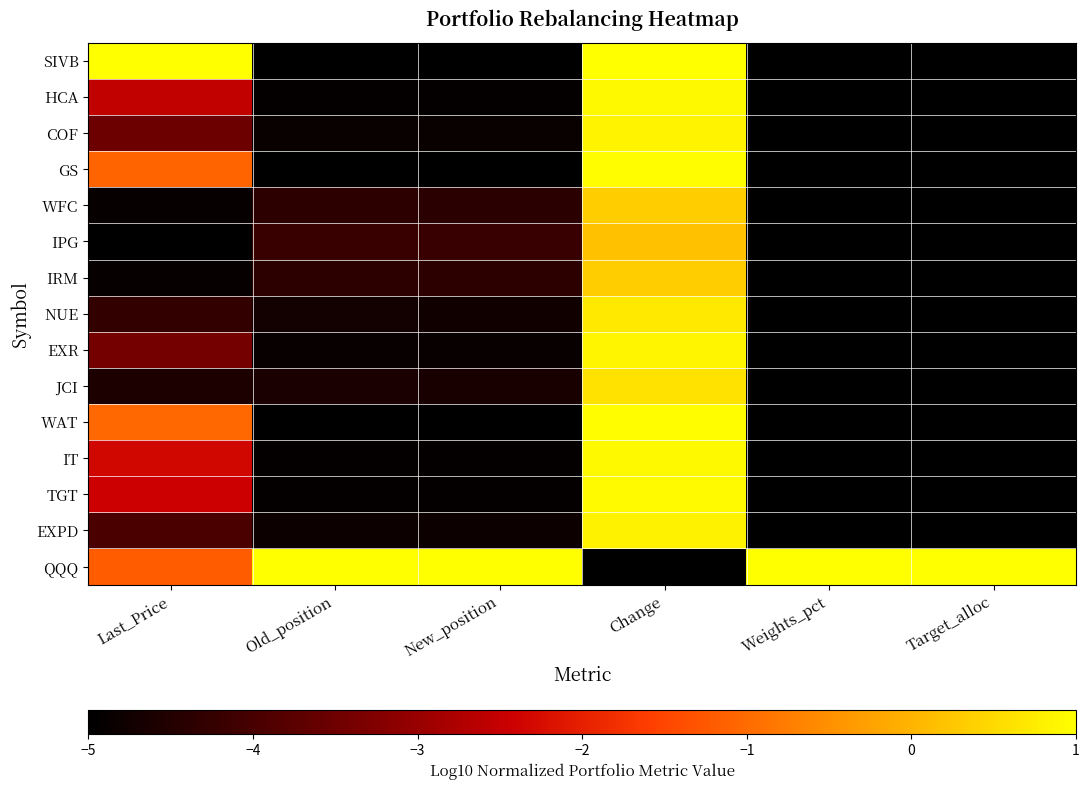

At which category does the chart reach its minimum across all series?

Old_position